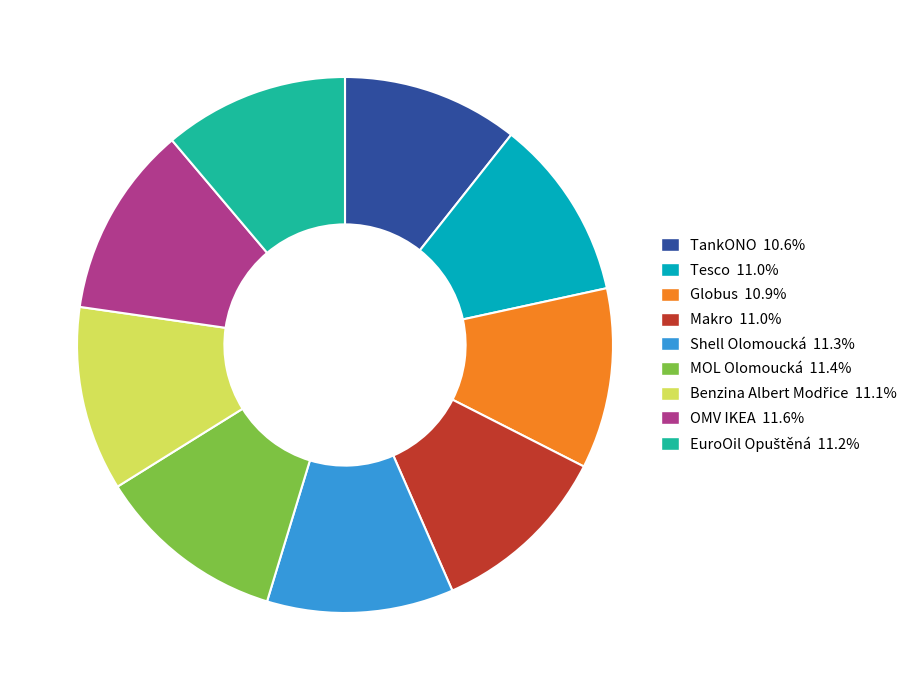

Do Makro and MOL Olomoucká together represent more than half of the pie?

No